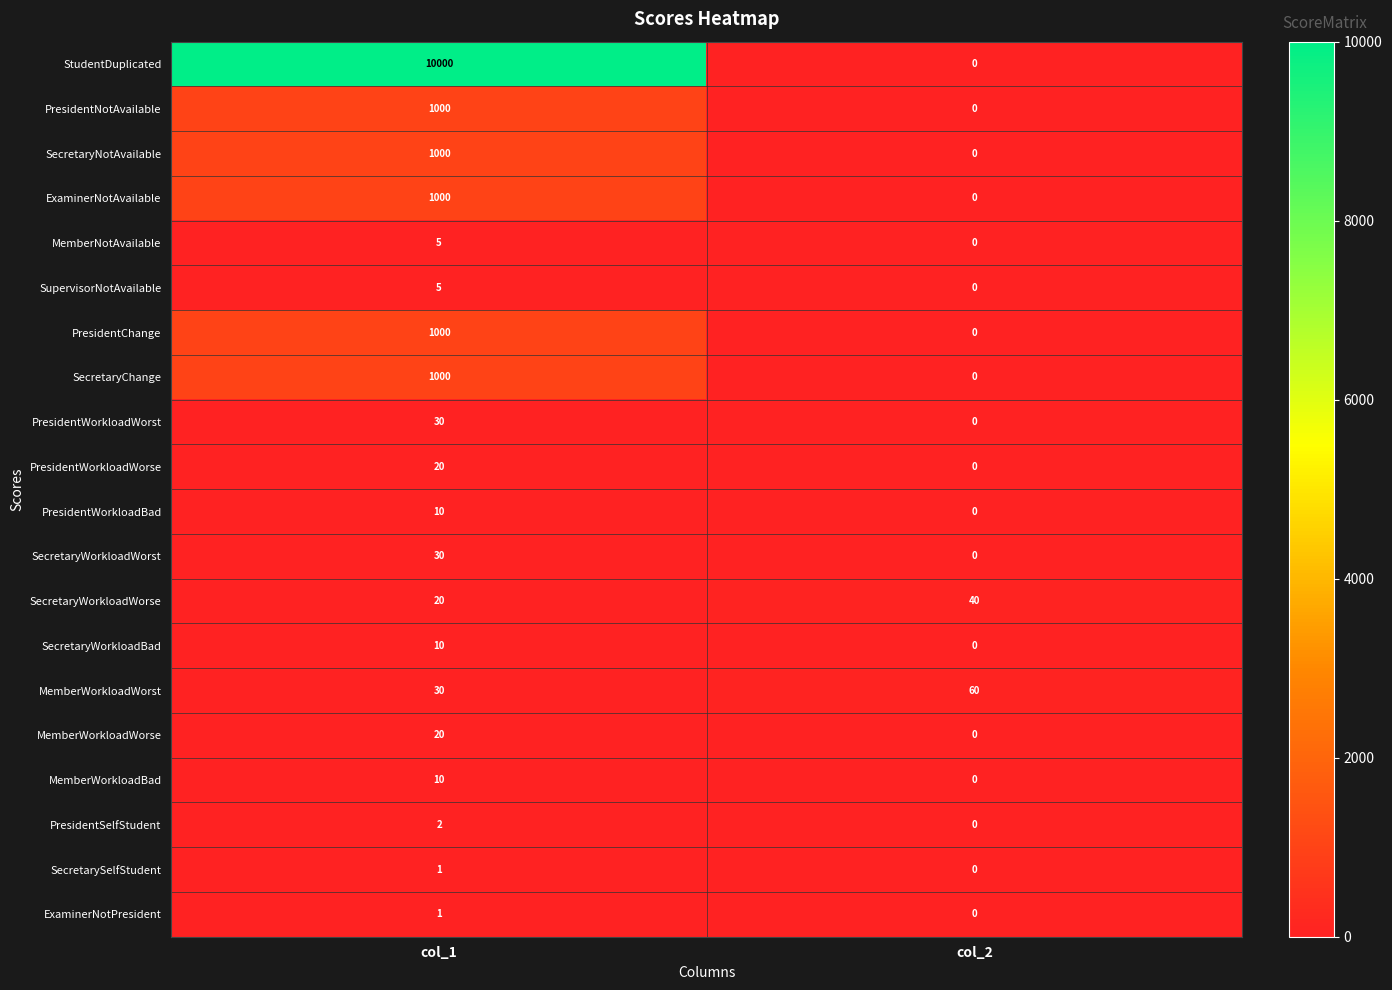

Rank the categories by StudentDuplicated value from highest to lowest.

col_1, col_2